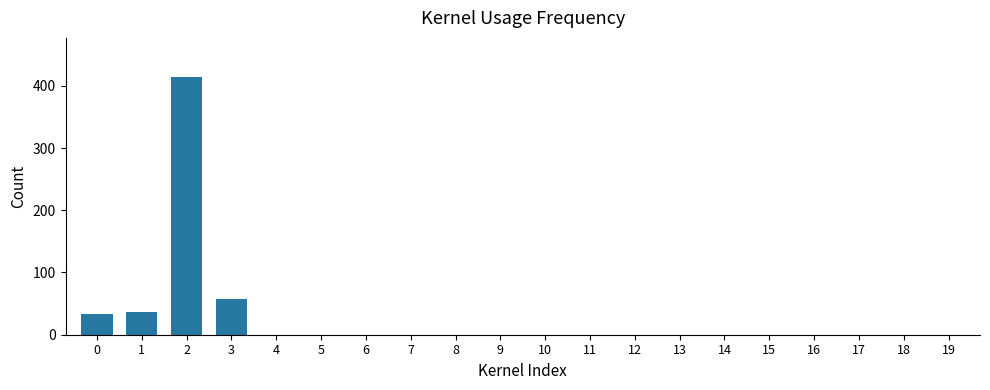

What is the sum of the values at 10 and 1?

37.1